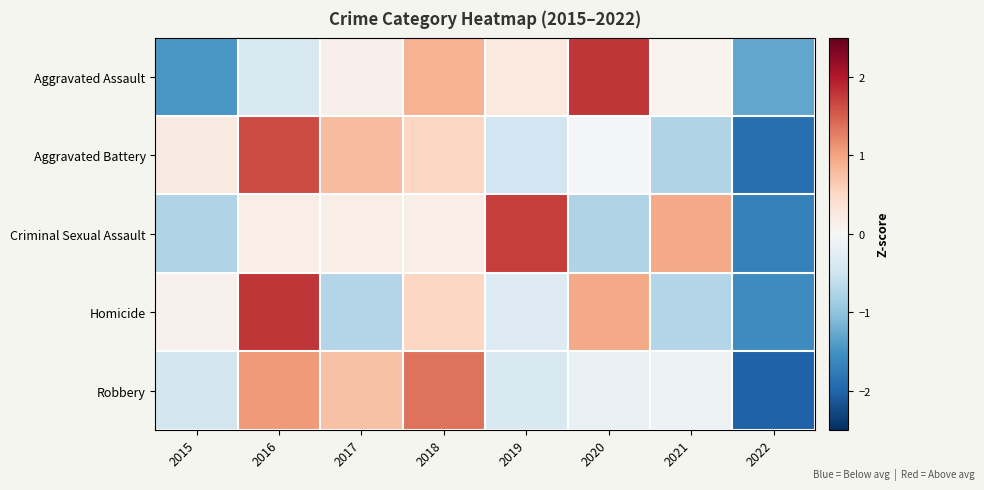

Which series has the largest range (max minus min)?

Aggravated Battery